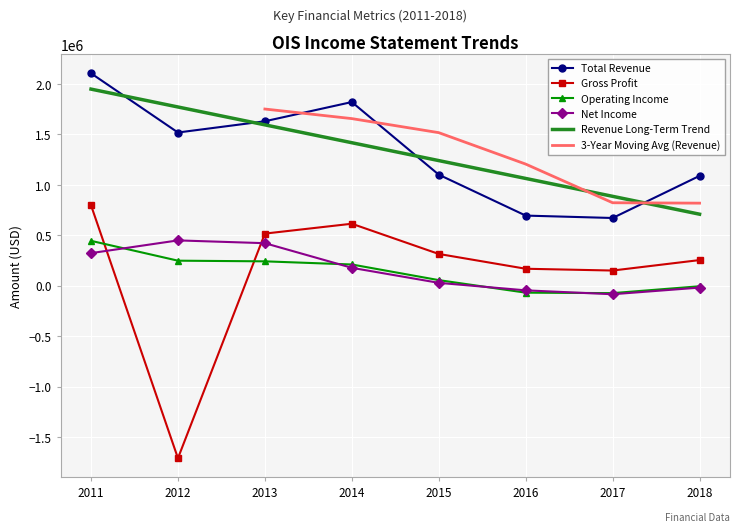

What is the difference between the maximum and second lowest values in the Total Revenue series?

1410000.0